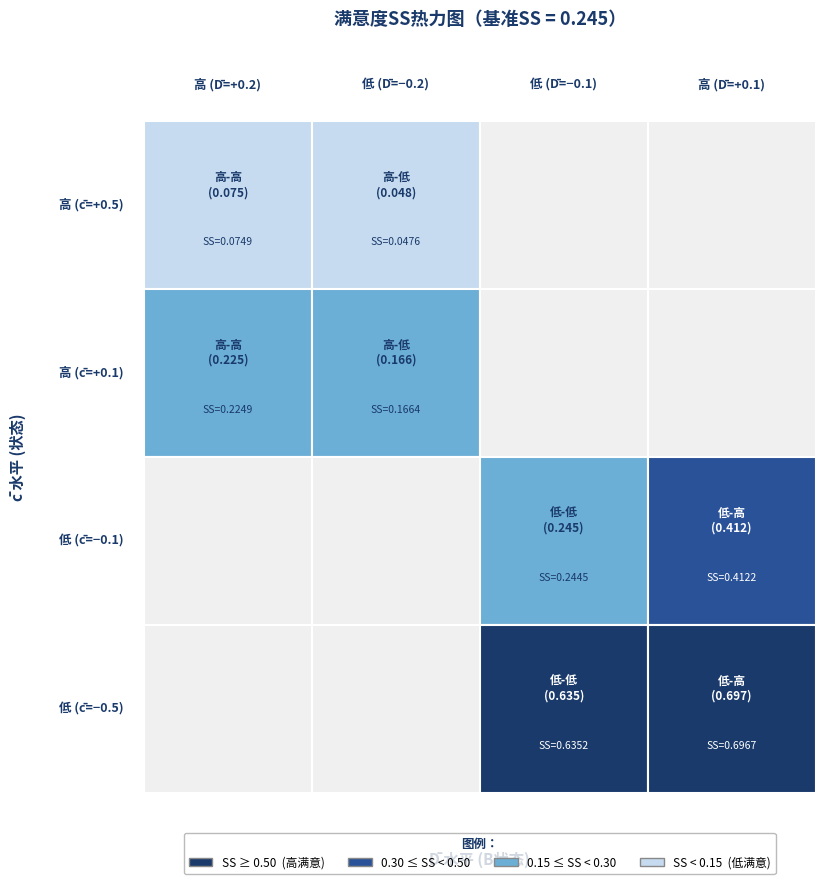

Is the value of 低-高 at 1 greater than the value of 高-高 at 1?

Yes